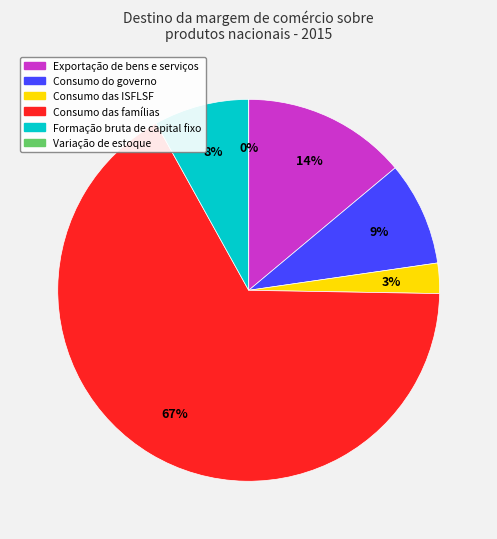

True or false: Formação bruta de capital fixo accounts for 8% of the total.

True